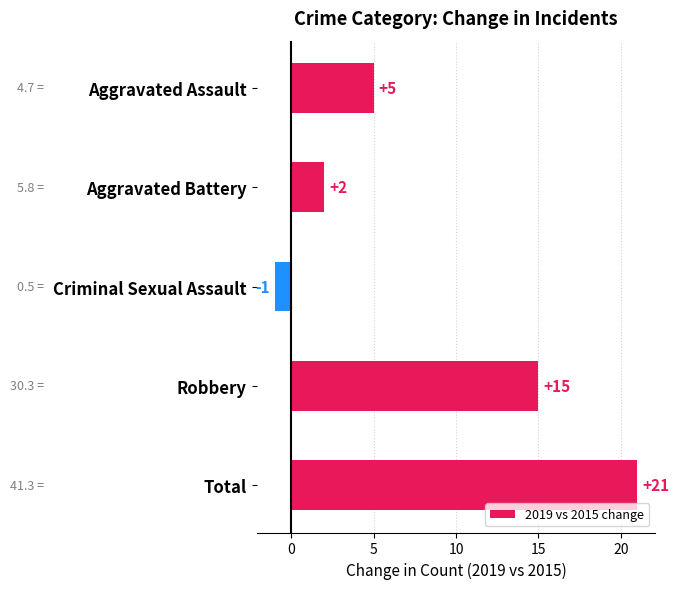

What is the sum of all values?

42